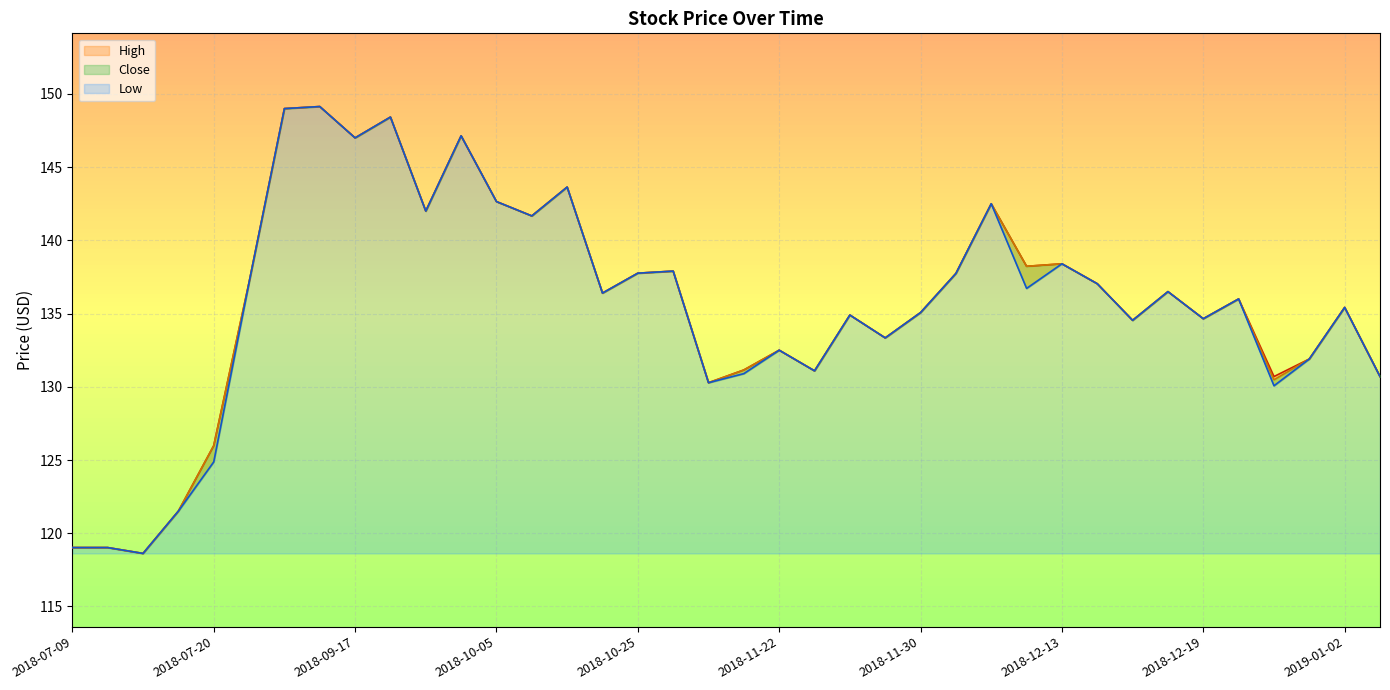

How many data points does each series have?

38